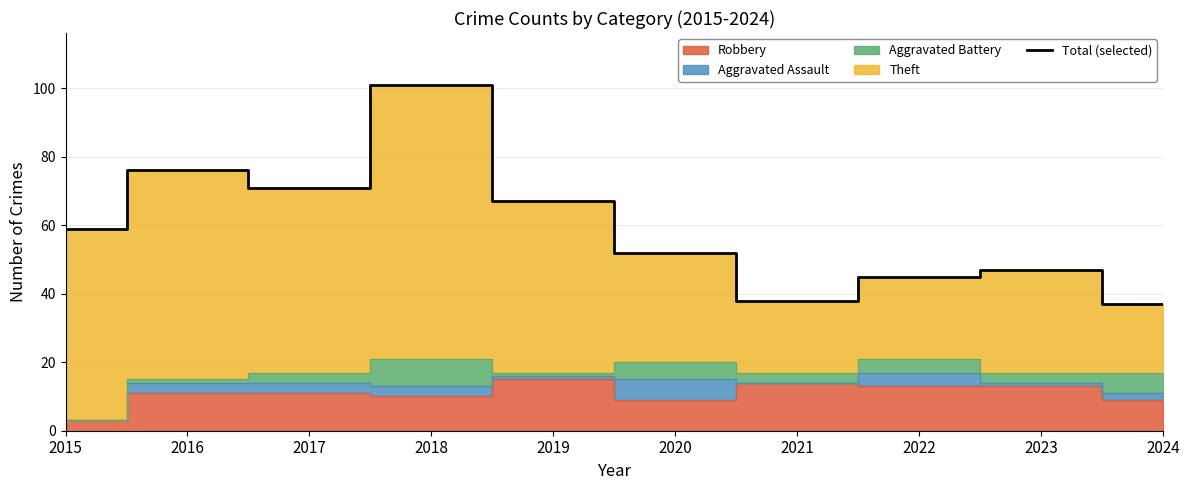

Is it true that the value at 2015 is 59?

True